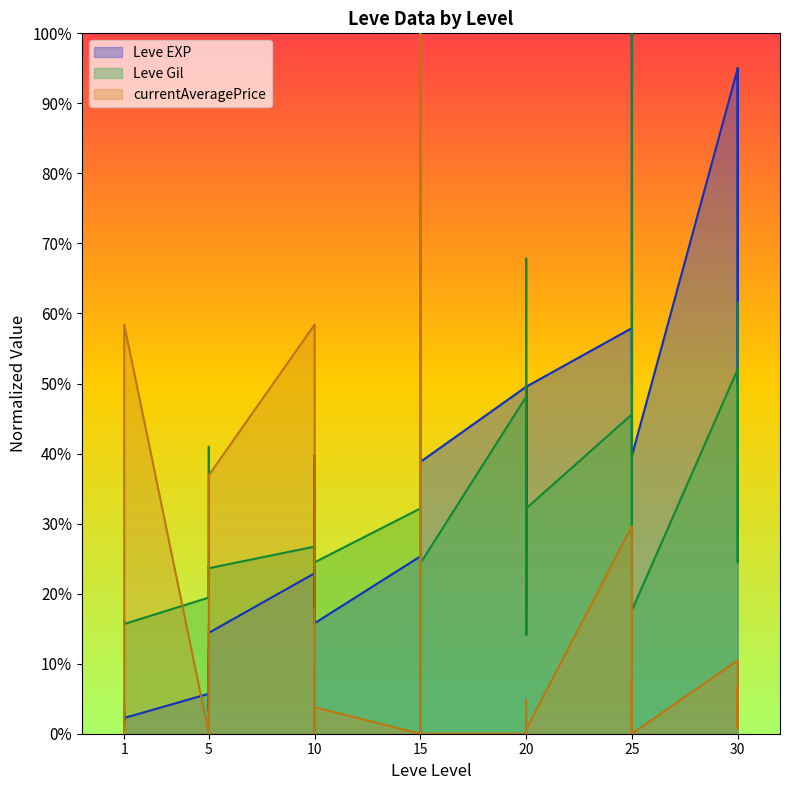

In currentAveragePrice, how many points are higher than both neighbors (excluding endpoints)?

12